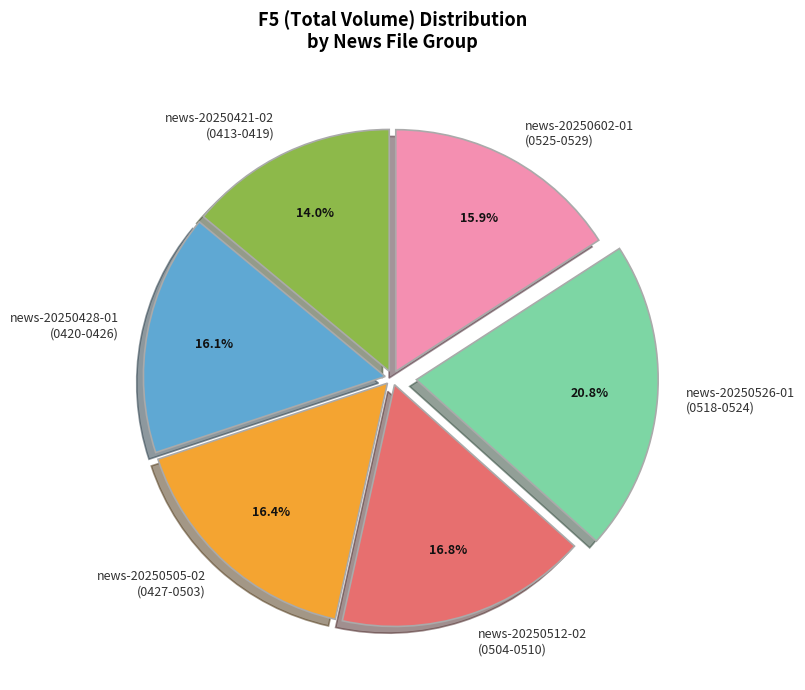

What is the ratio of the value at news-20250505-02 (0427-0503) to the value at news-20250512-02 (0504-0510)?

1.0